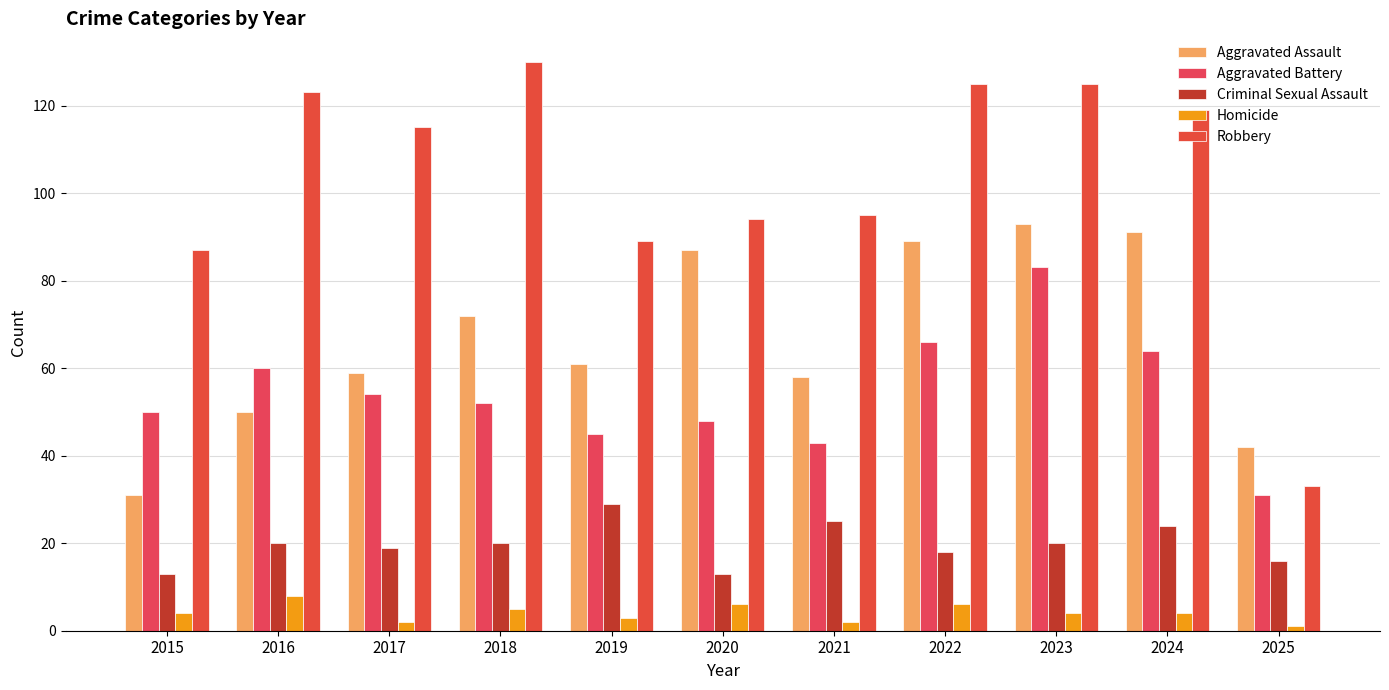

Rank the series by their maximum value, from lowest to highest.

Homicide, Criminal Sexual Assault, Aggravated Battery, Aggravated Assault, Robbery